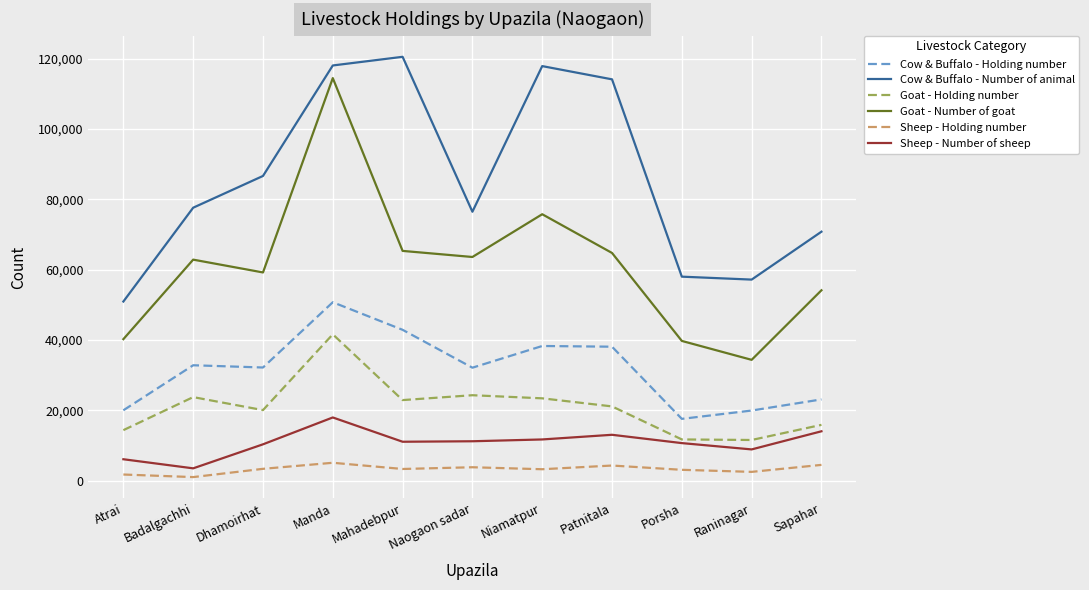

The value of Cow & Buffalo - Number of animal at Atrai is 77332. True or false?

False